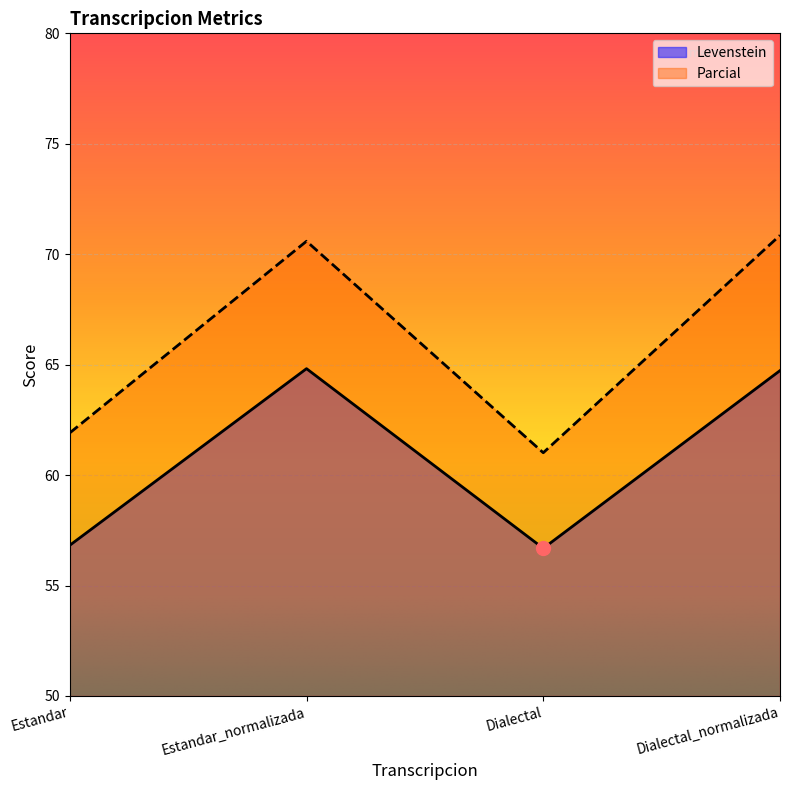

True or false: Parcial and Levenstein intersect in this chart.

False